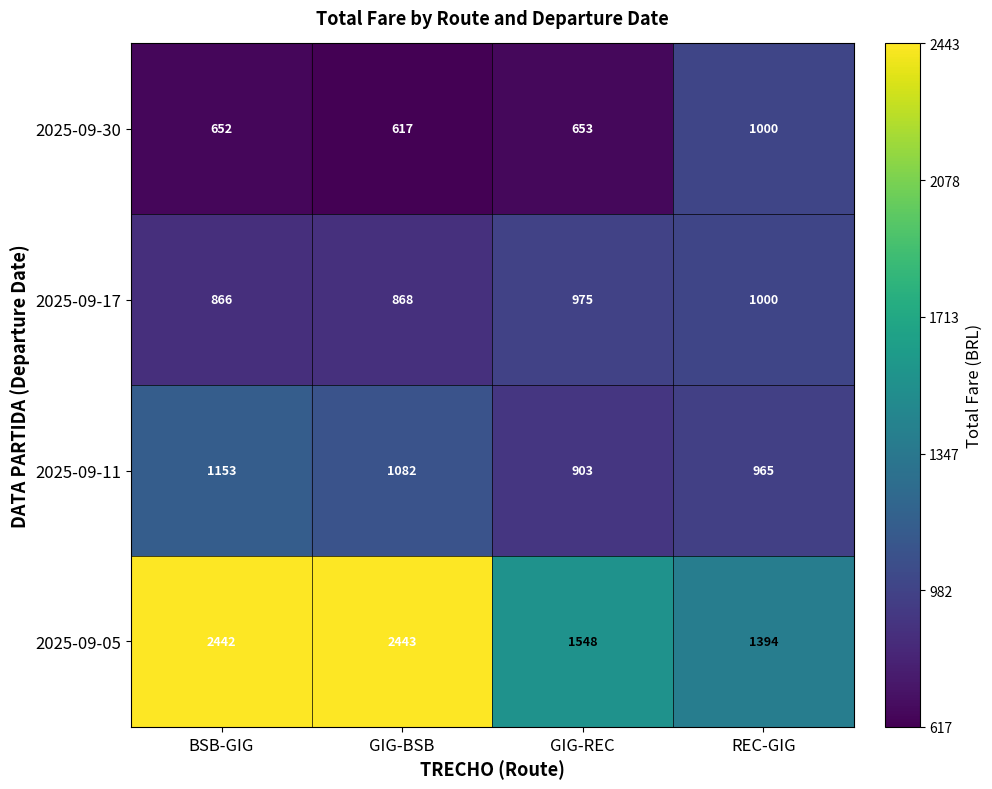

What is the spread (max minus min) of values at GIG-REC?

895